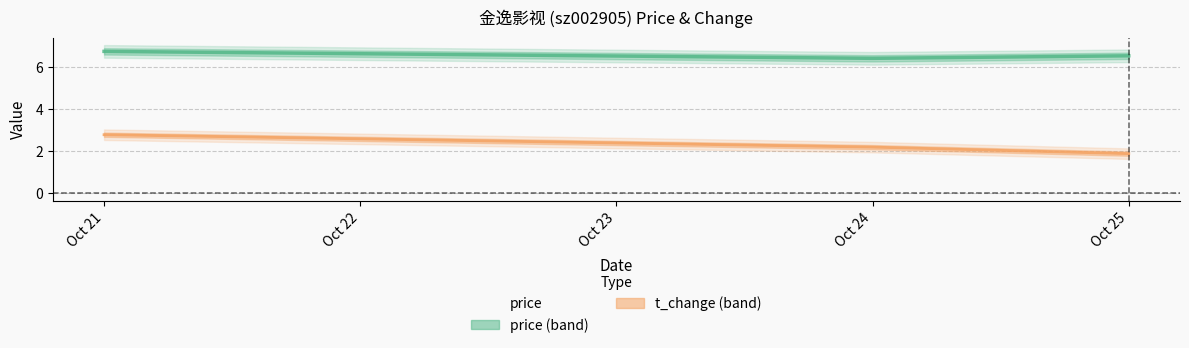

Which has a higher value, Oct 21 or Oct 24?

Oct 21